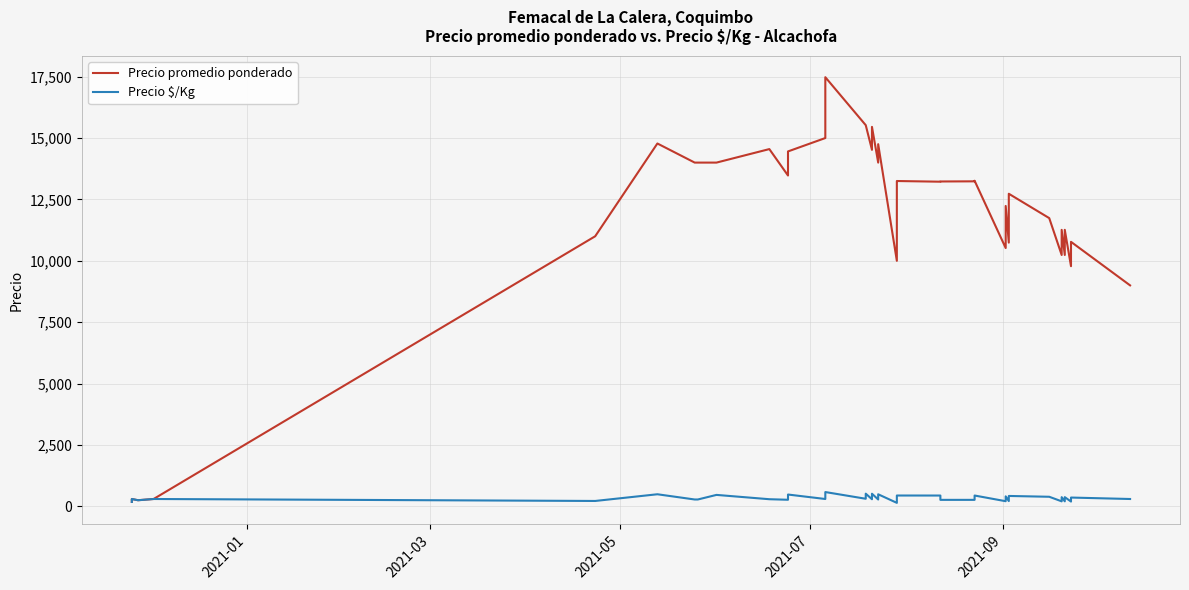

Which series has the widest spread of values?

Precio promedio ponderado